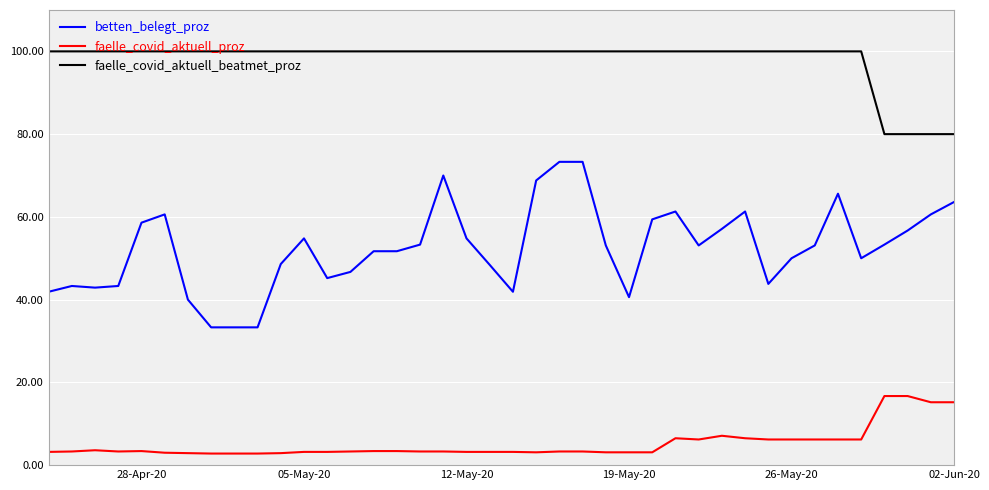

Which series has the largest total across all categories?

faelle_covid_aktuell_beatmet_proz